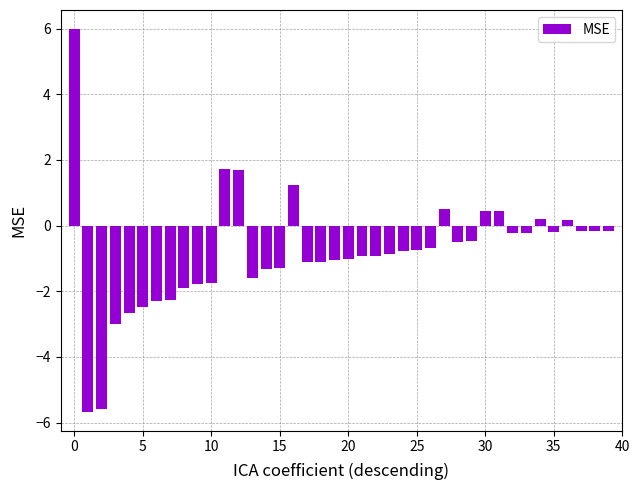

What is the minimum value shown in the chart?

-5.7